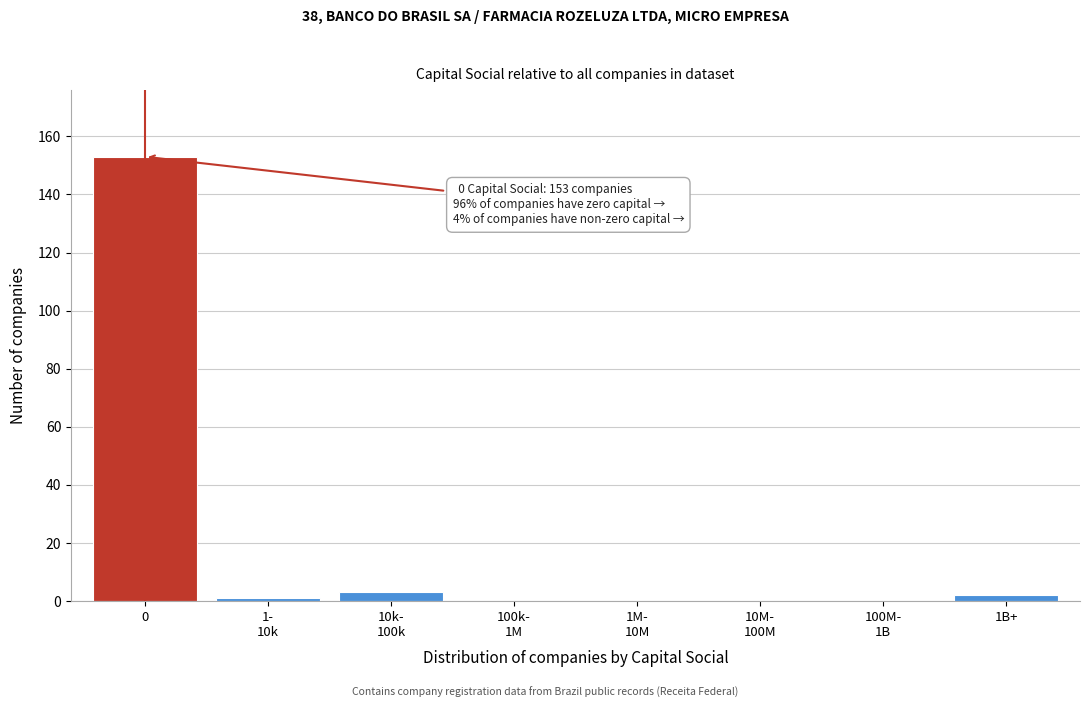

What is the sum of all values?

159